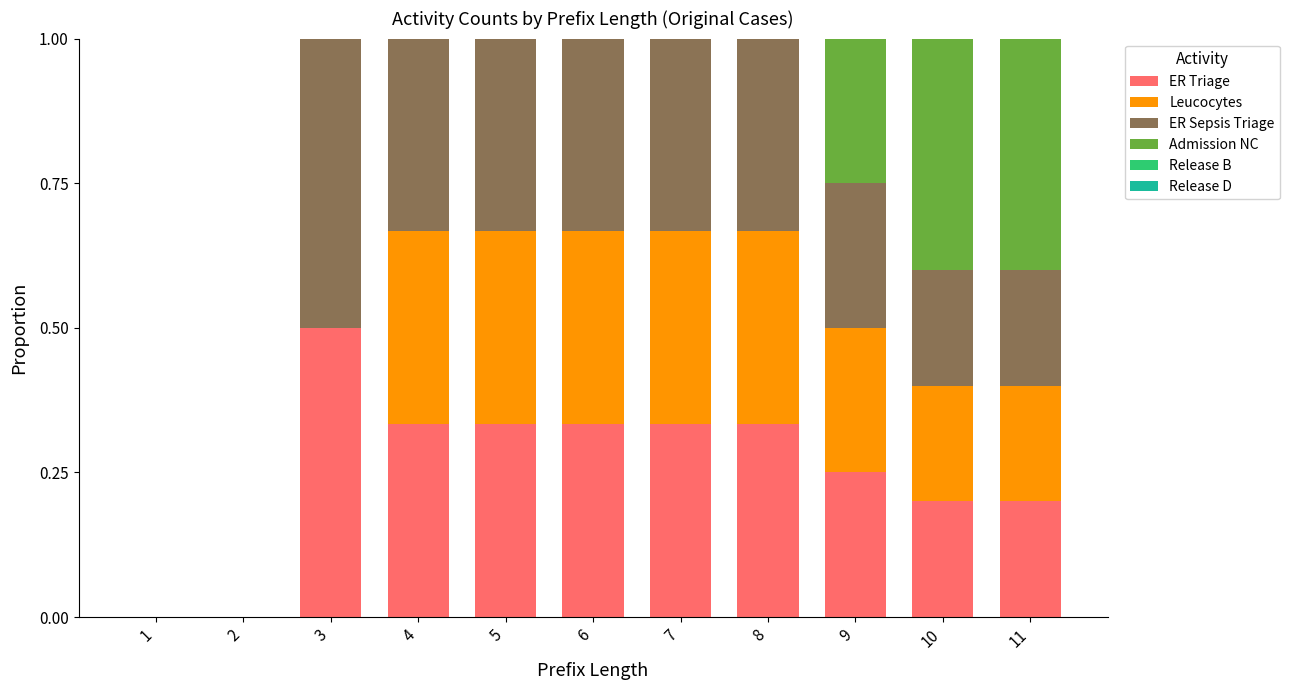

The ER Triage series shows 0.0 at 2. True or false?

True